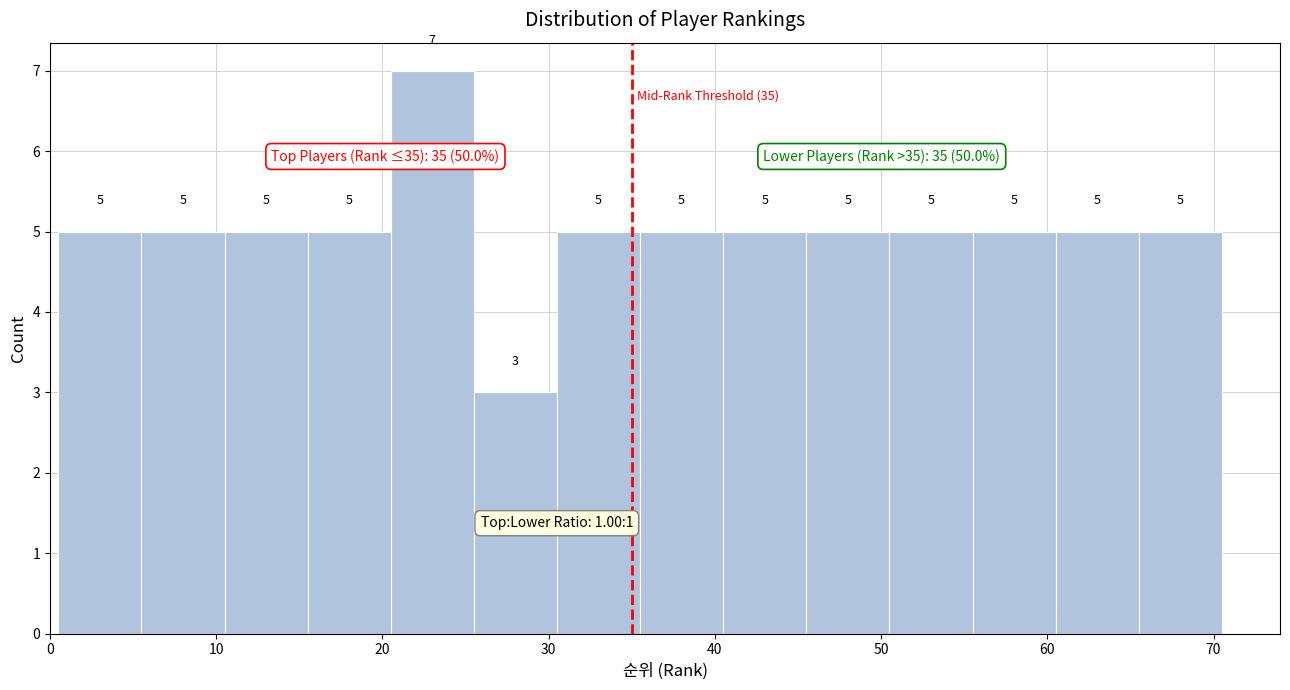

Over which range of the x-axis is the bar tallest?

20.5 to 25.5